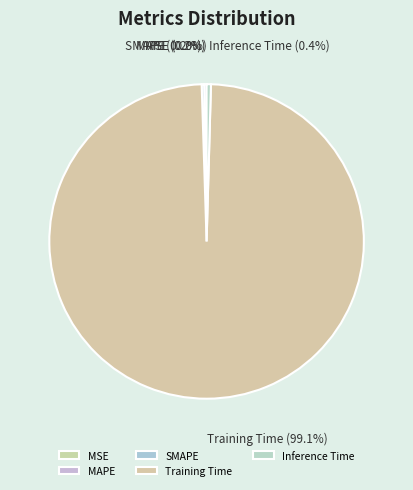

Which slice is the largest?

Training Time